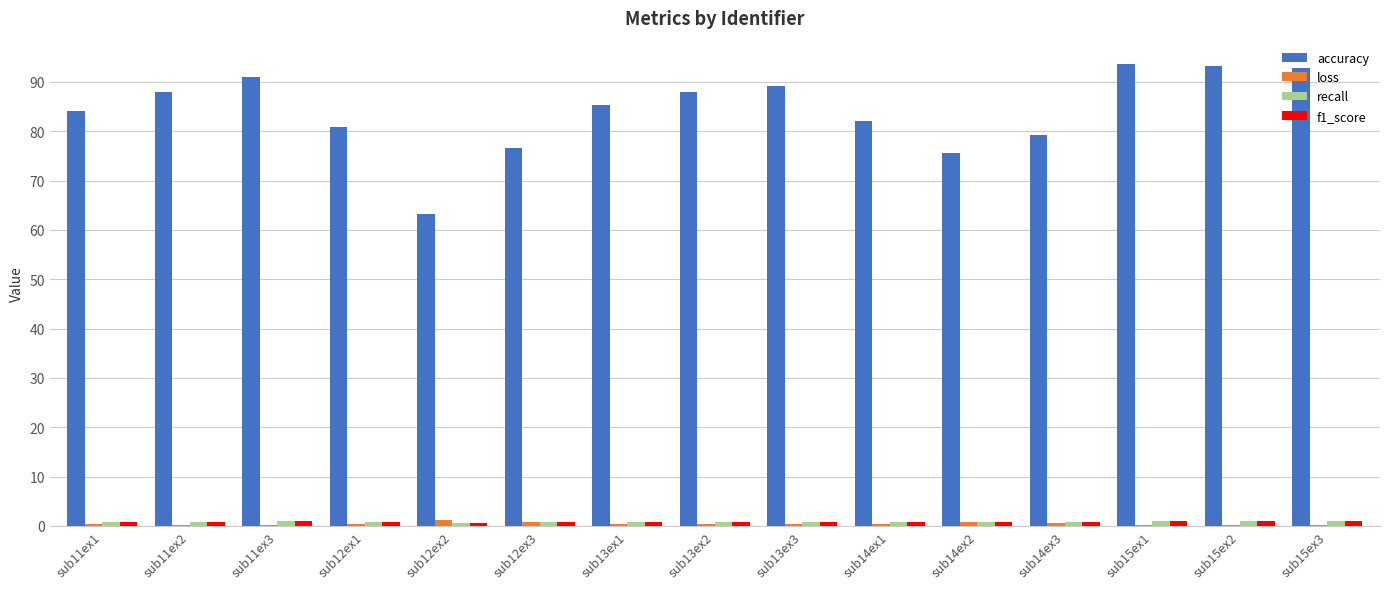

How many groups of bars are there?

15